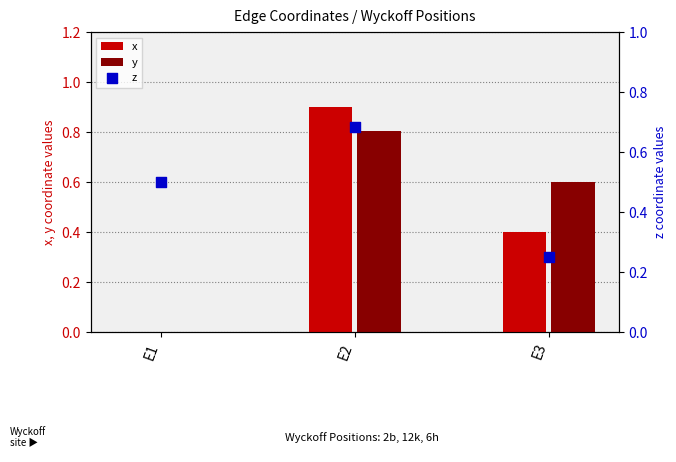

Which series contains the highest Y value?

x